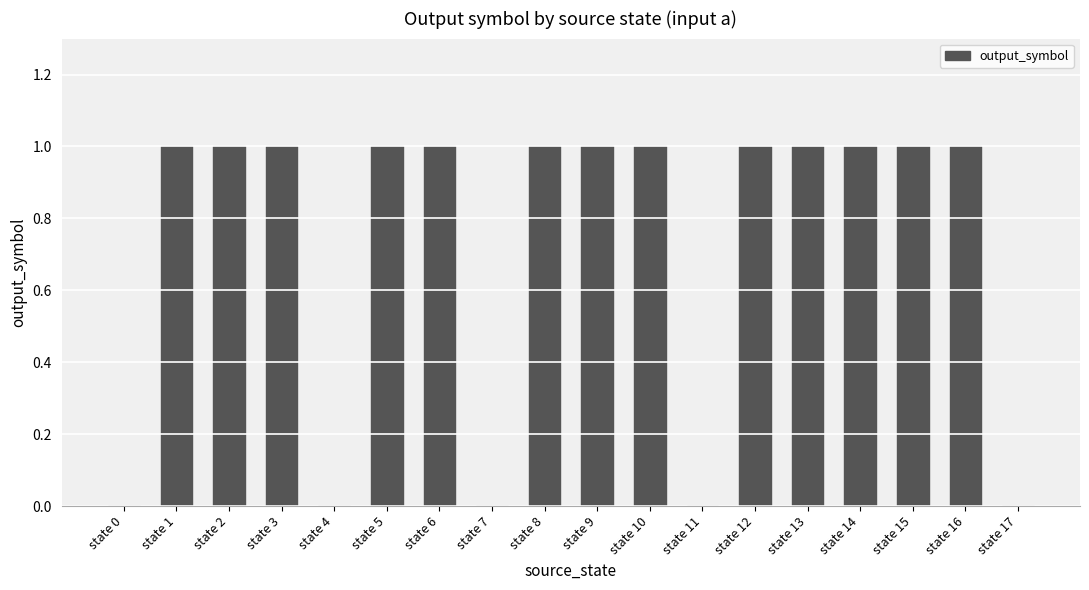

Is it true that the value at state 1 is 1?

True